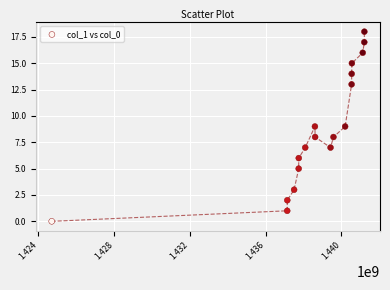

What is the range of X values (max minus min)?

16500634